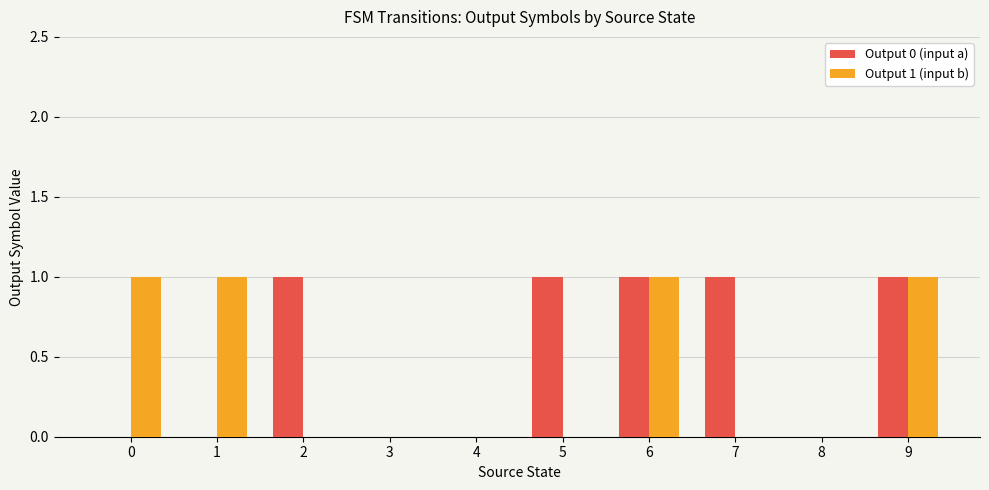

Are the bars horizontal?

No